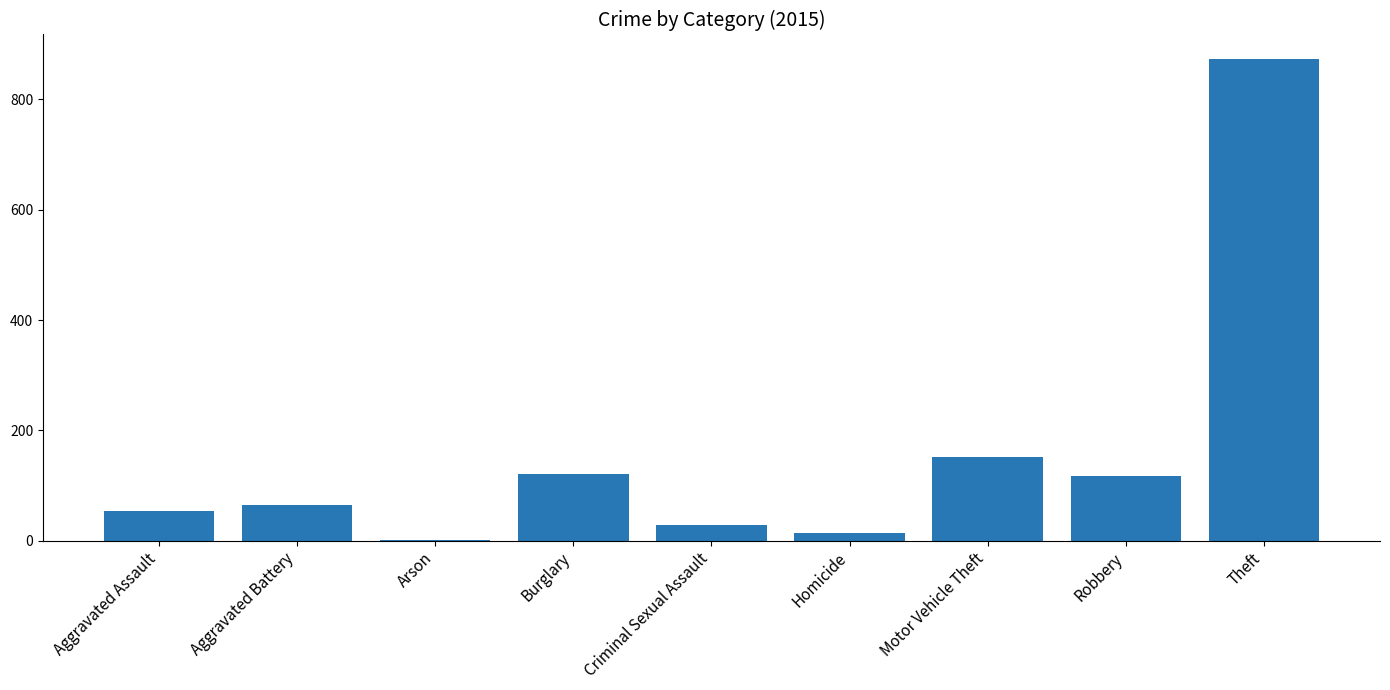

What is the change in value from Criminal Sexual Assault to Robbery?

+89